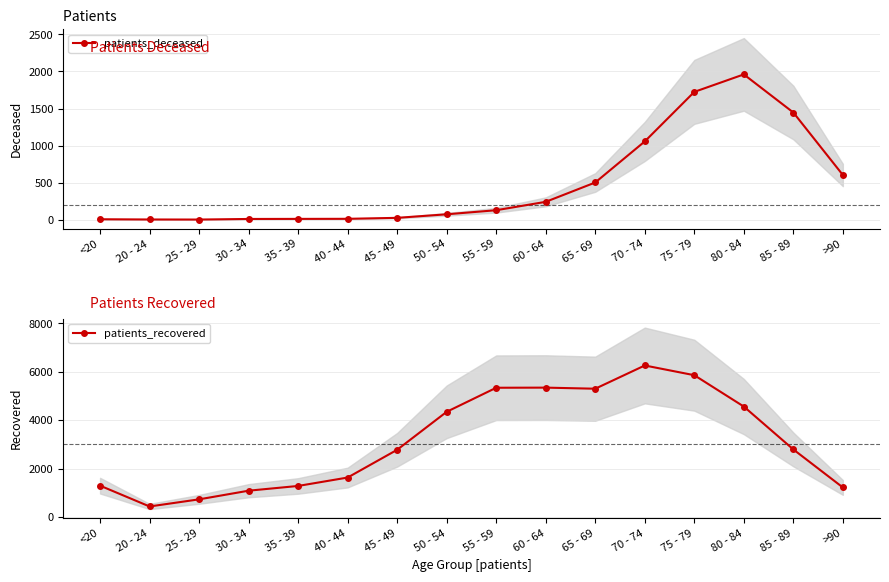

What is the sum of all patients_deceased values?

7802